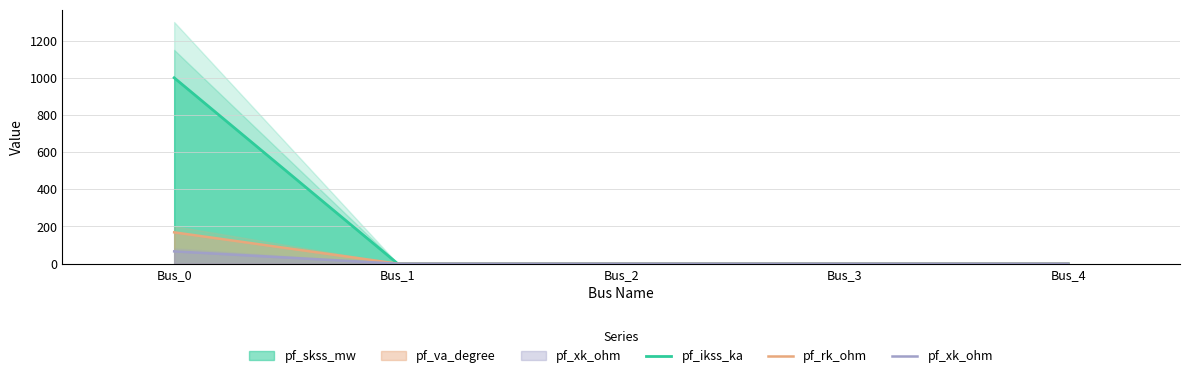

At how many categories does at least one series exceed 711?

1